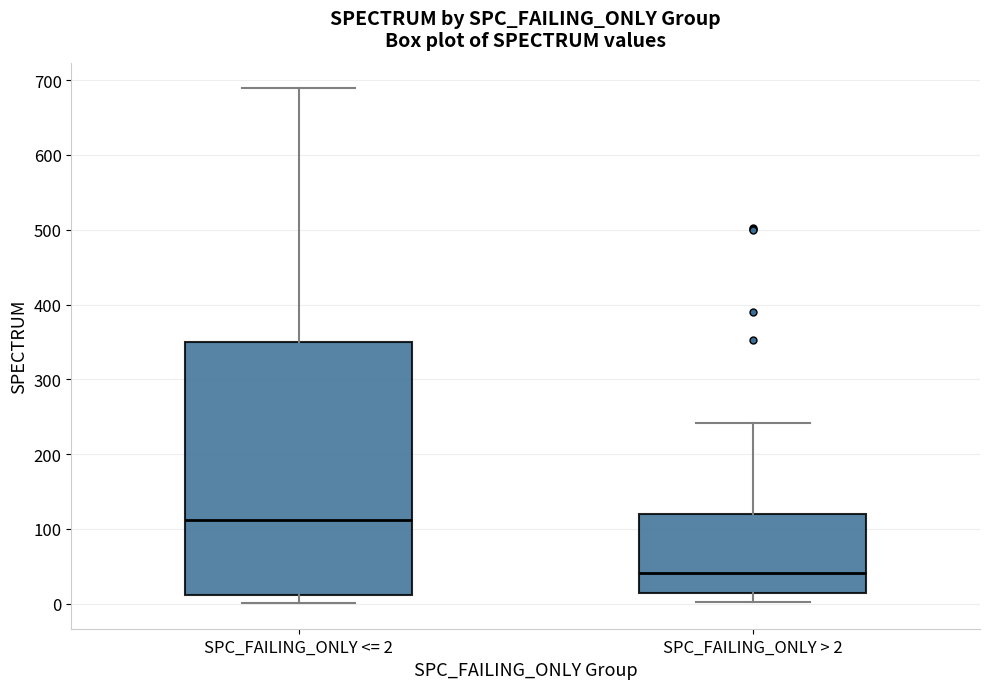

Comparing the boxes themselves (not the whiskers), which one is the tallest?

SPC_FAILING_ONLY <= 2